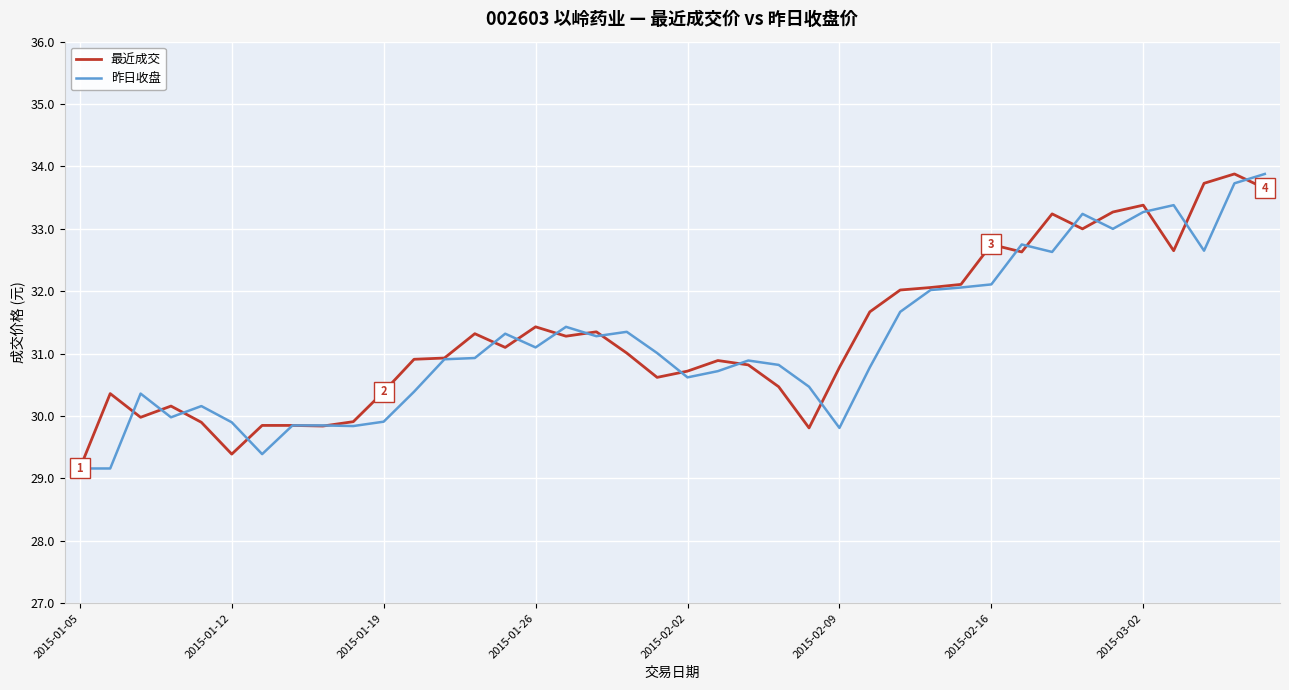

What is the lowest value of the 昨日收盘 series?

29.2